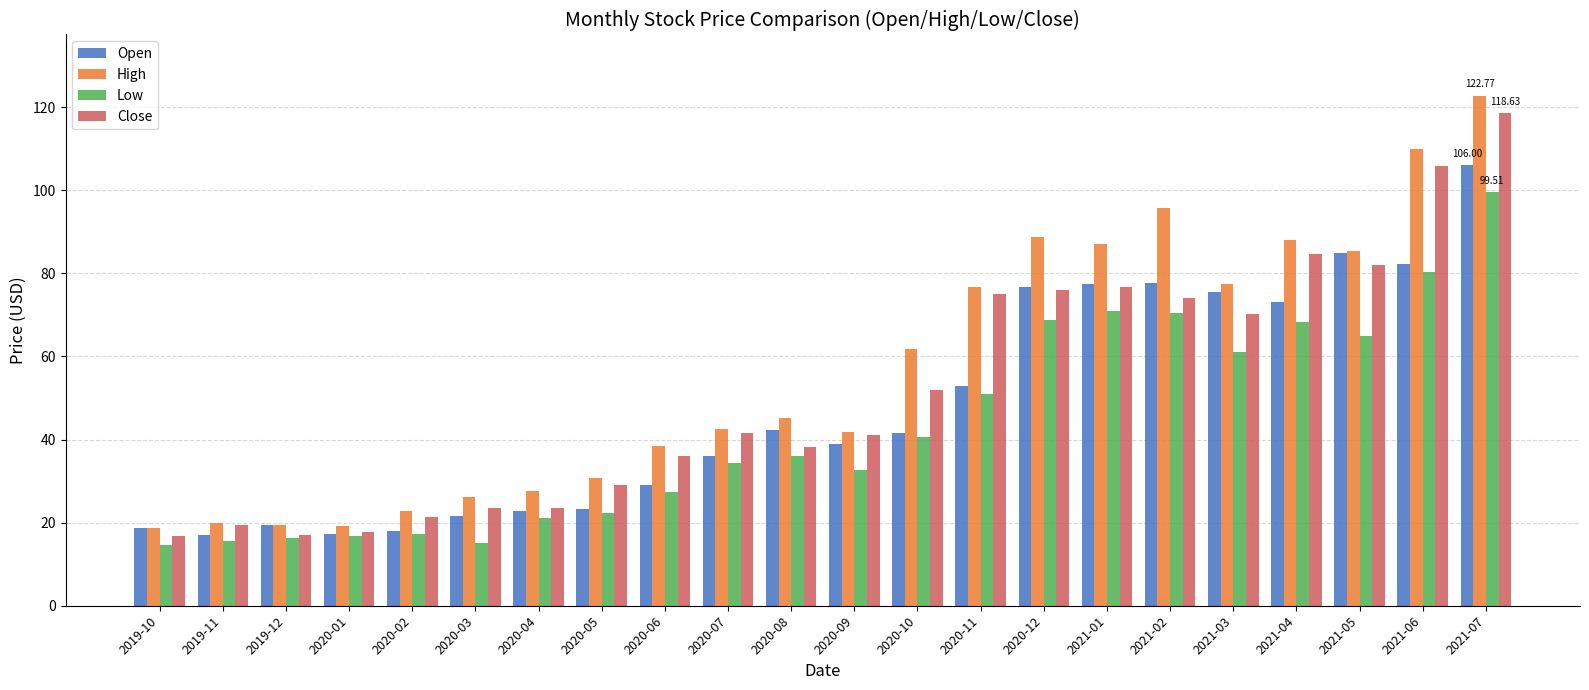

Is the value of High at 2020-03 greater than the value of Close at 2021-01?

No